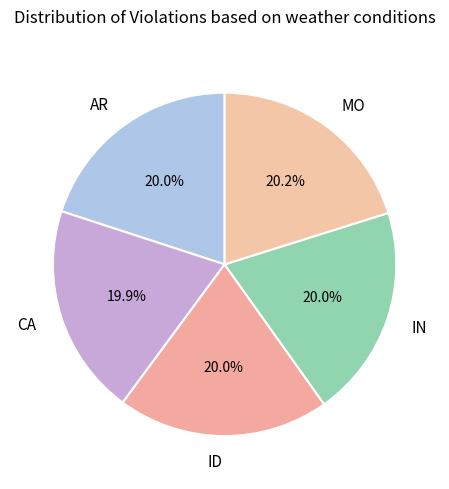

Combined, do CA and ID account for over 50%?

No